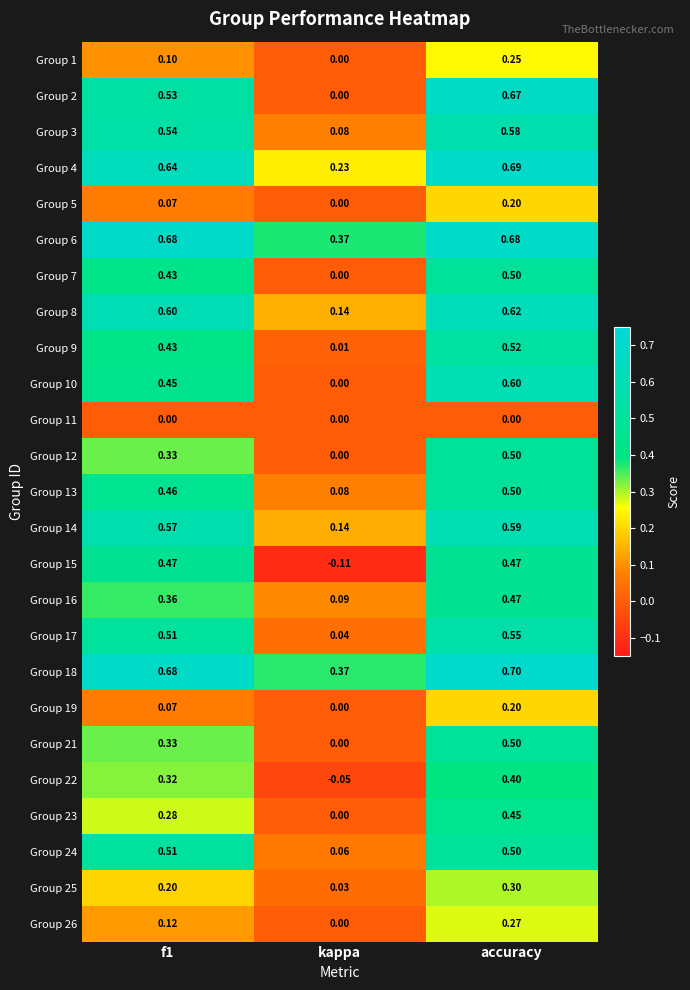

Which category has the lowest value in the Group 16 series?

kappa